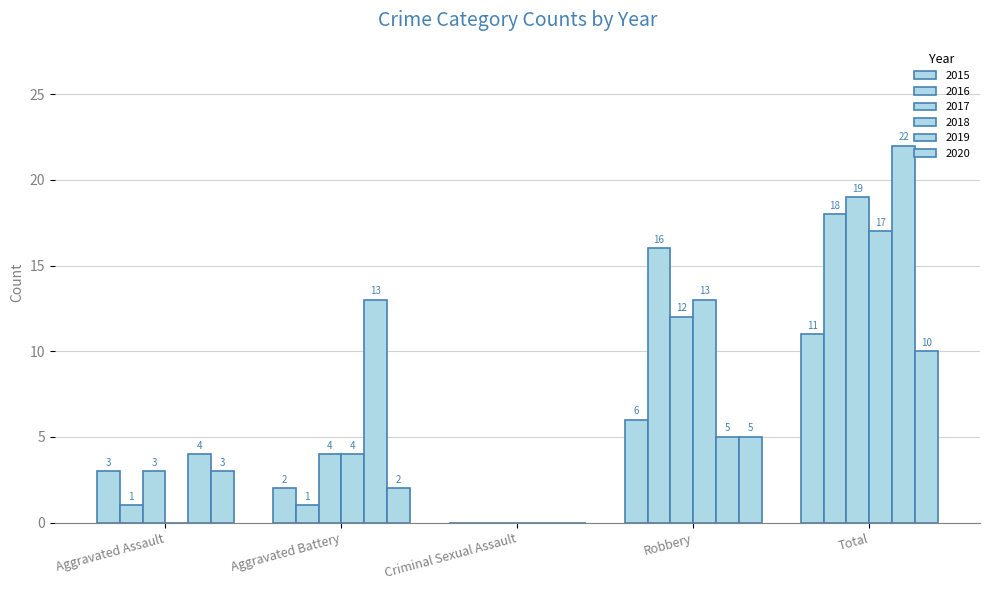

The 2020 series shows -7 at Criminal Sexual Assault. True or false?

False